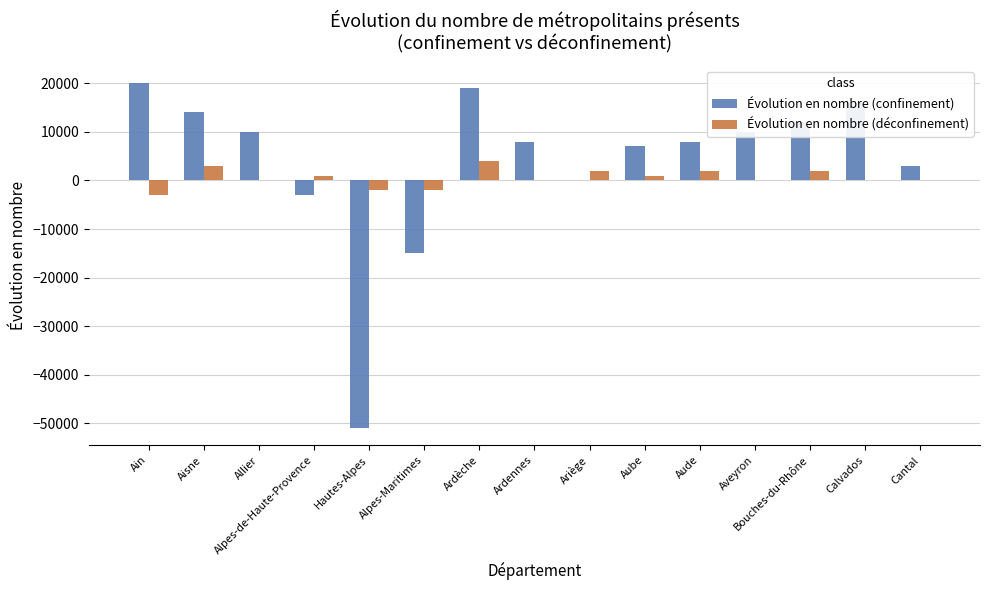

Between Aisne and Alpes-de-Haute-Provence, which series saw the biggest shift?

Évolution en nombre (confinement)